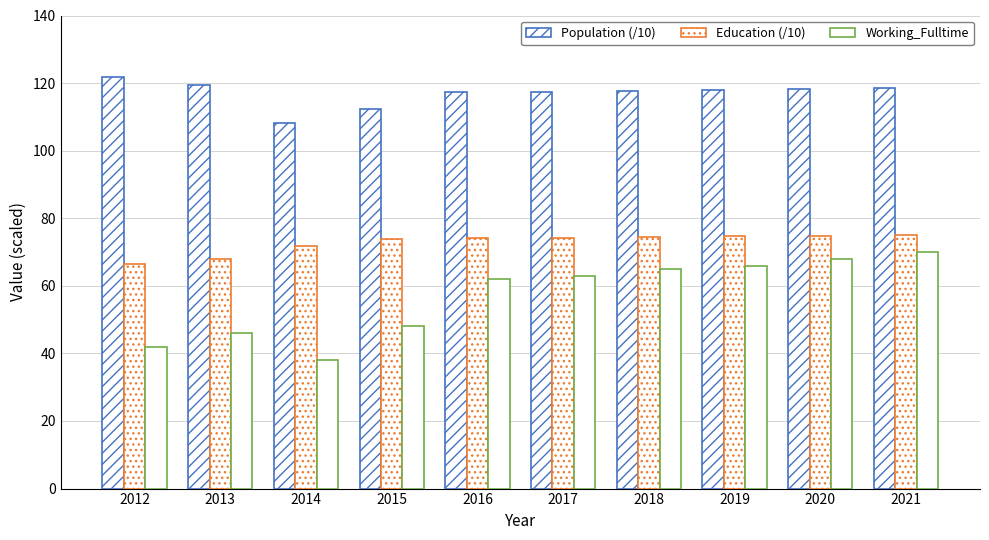

Does the chart contain any negative values?

No